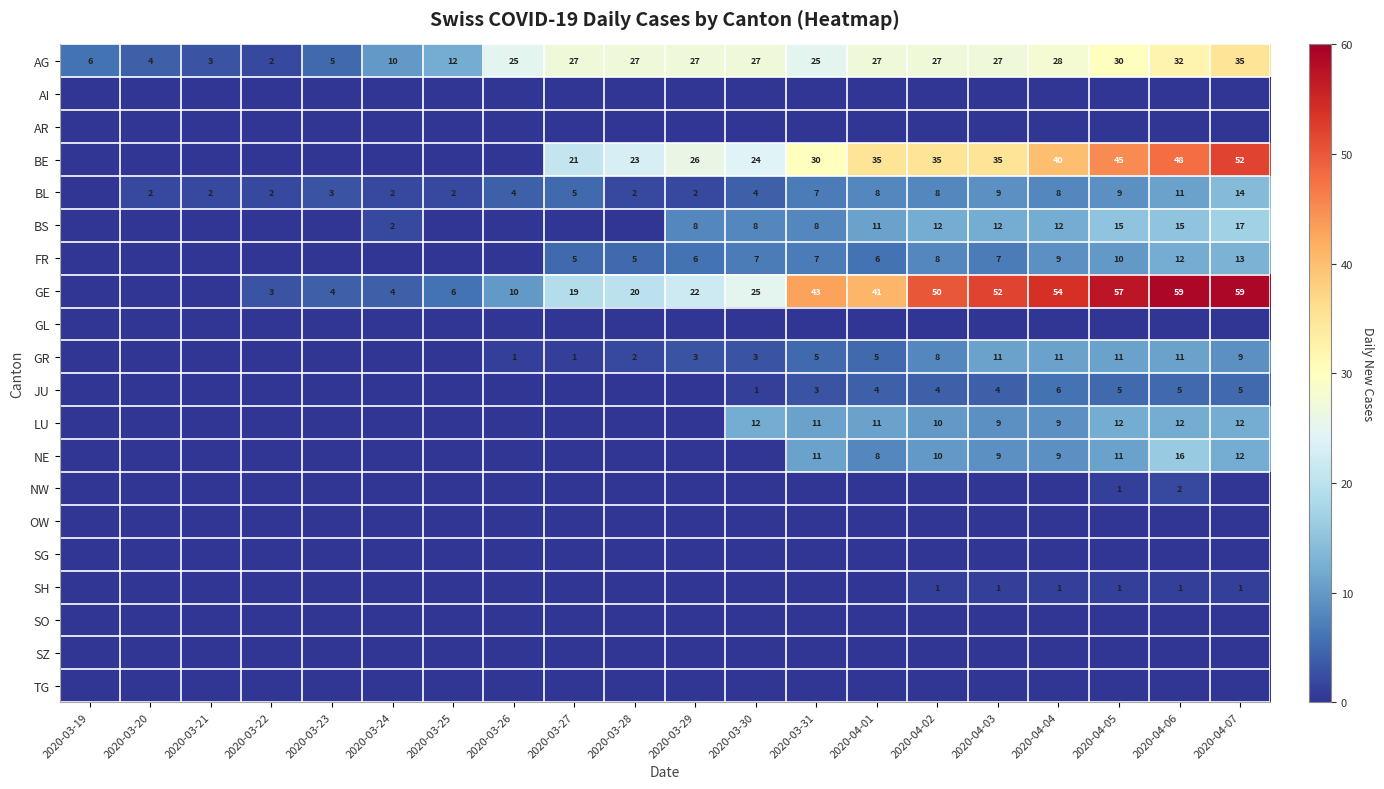

The value of AG at 2020-04-07 is 35. True or false?

True